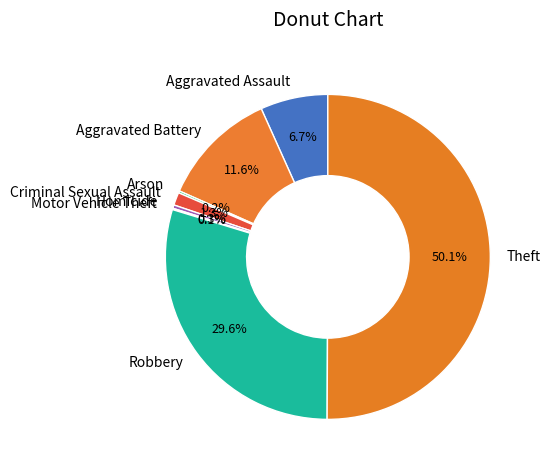

How much of the chart is everything except Aggravated Battery?

88.4%